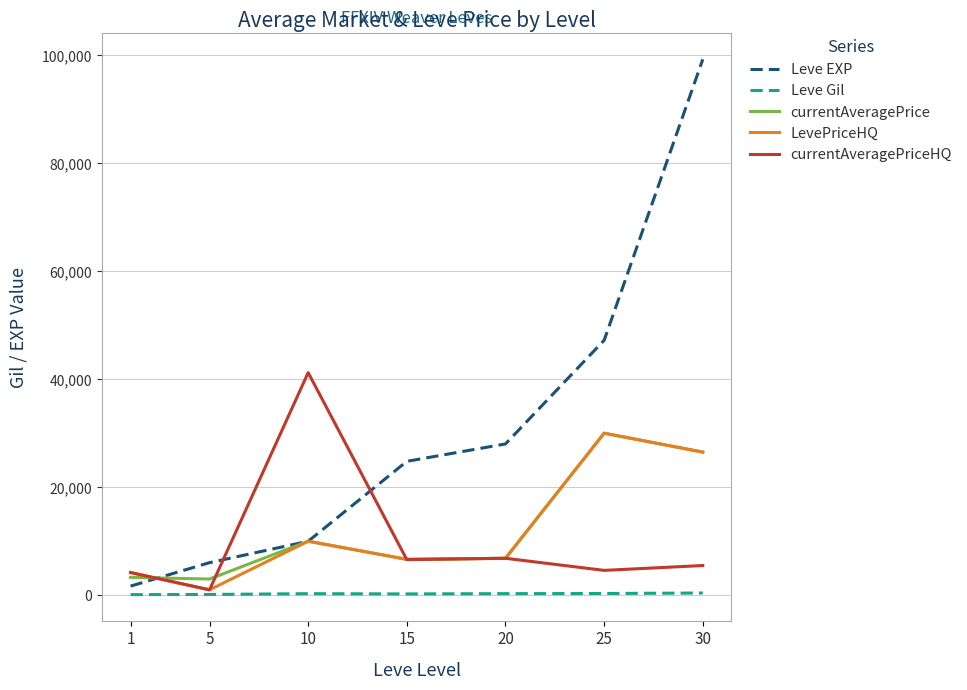

The Leve Gil series shows 413 at 30. True or false?

True